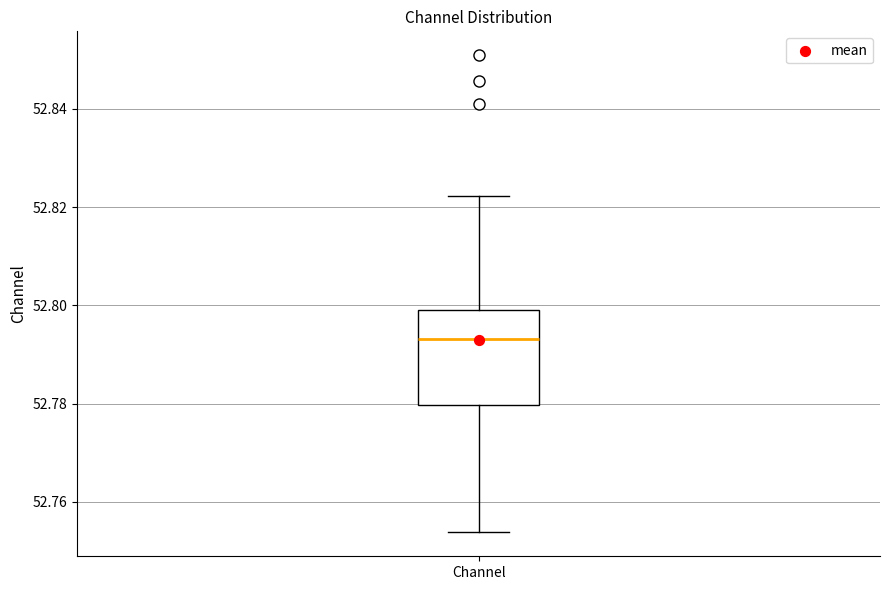

Read this box plot against the y-axis: the position of the median line, the range covered by the box, and the ends of both whiskers. The values are not printed on the chart, so give them approximately, as read against the axis.

median 52.794, box 52.780 to 52.800, whiskers 52.754 to 52.822